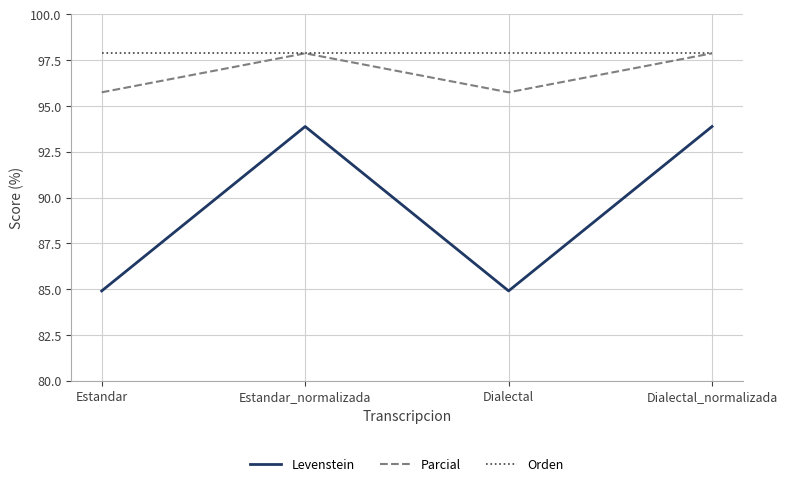

Read the Levenstein value at Dialectal_normalizada.

93.9